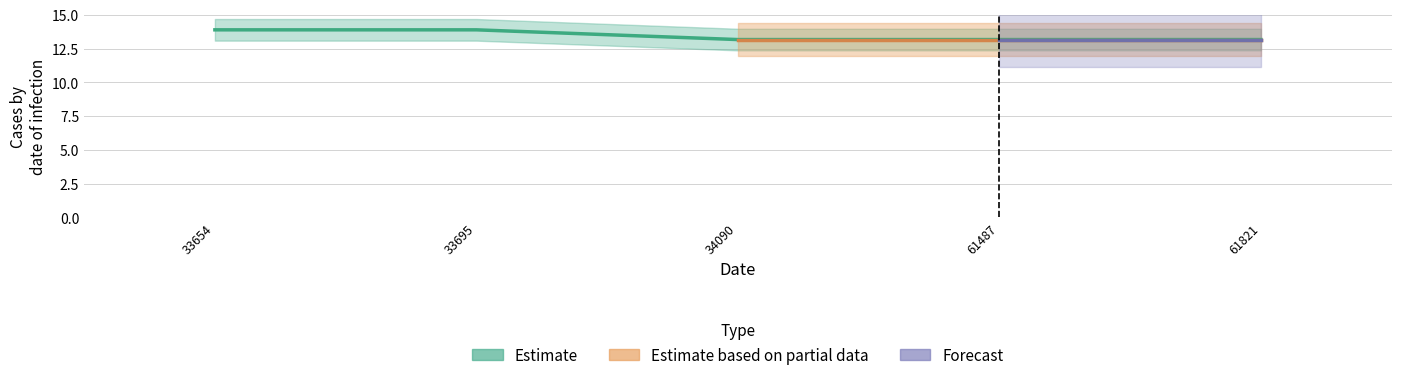

True or false: the data has more than 0 interior local peaks.

False